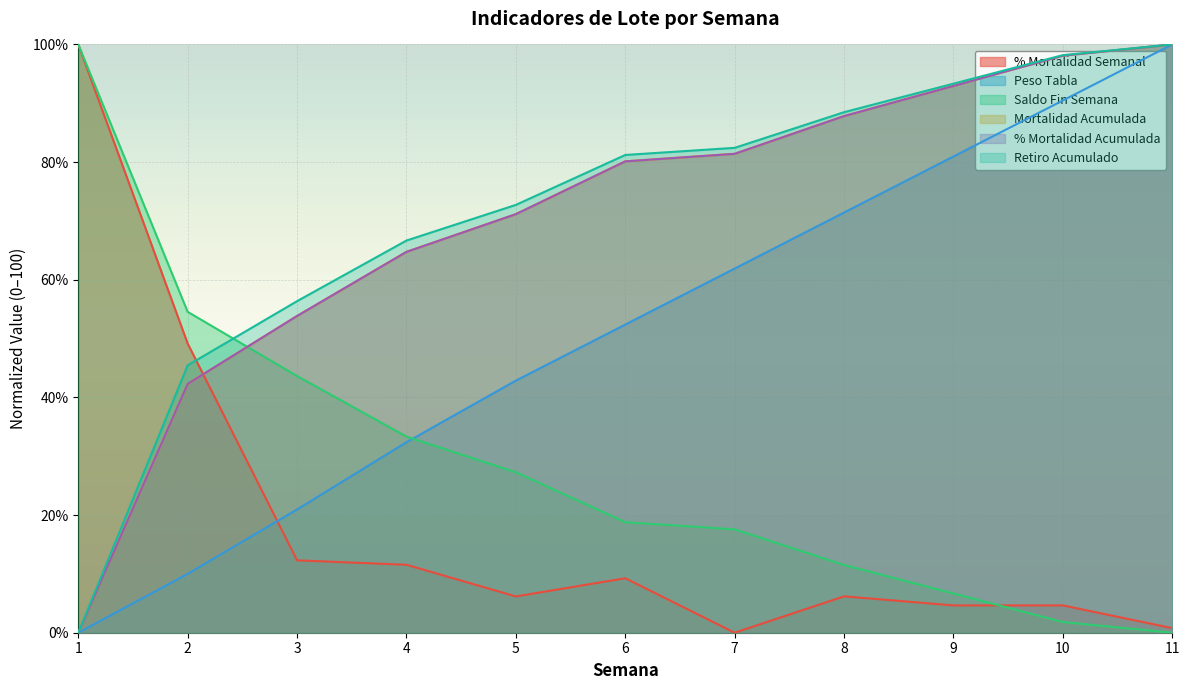

What is the difference between the highest and lowest values at 4?

55.1